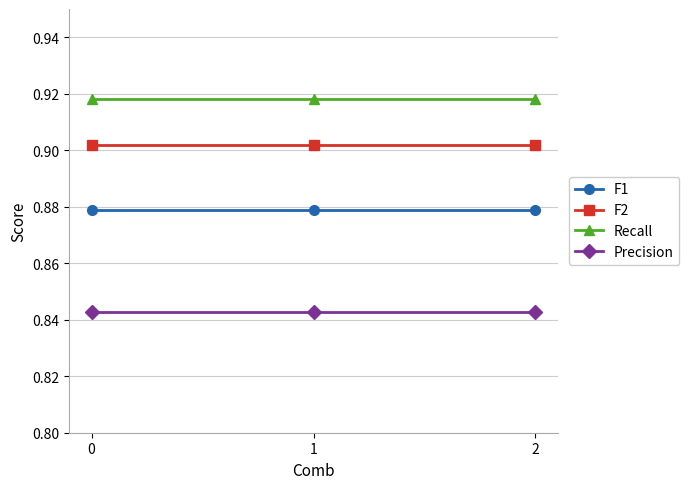

Which series has the largest total across all categories?

Recall